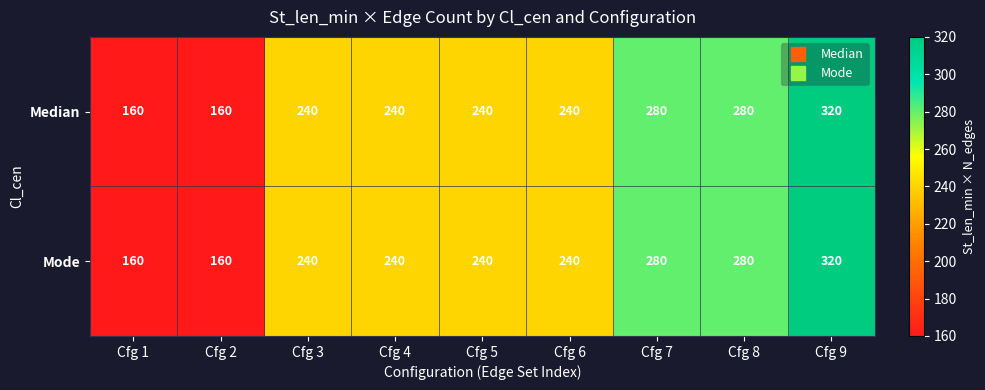

Count the Mode values in the range 240 to 280.

6